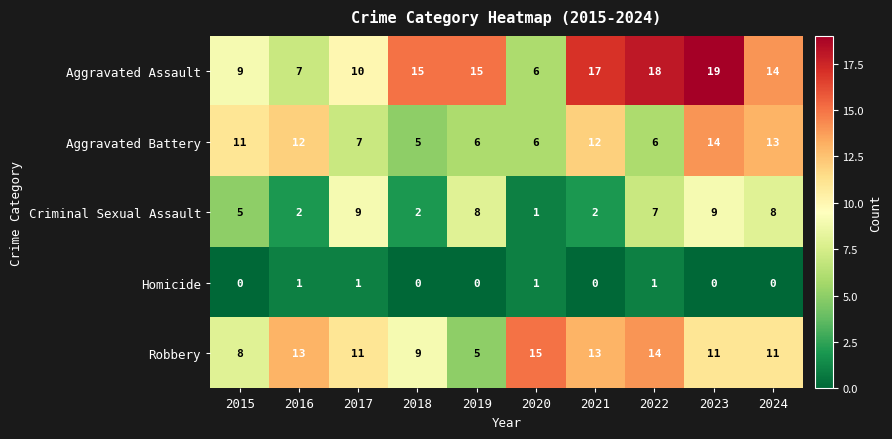

The value of Homicide at 2016 is 1. True or false?

True